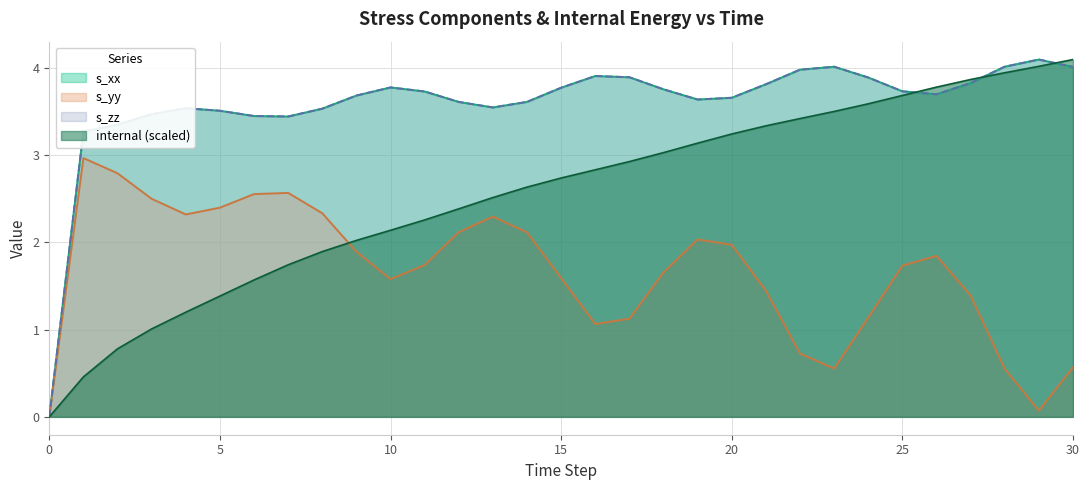

Rank the series by their maximum value, from highest to lowest.

internal, s_xx, s_zz, s_yy